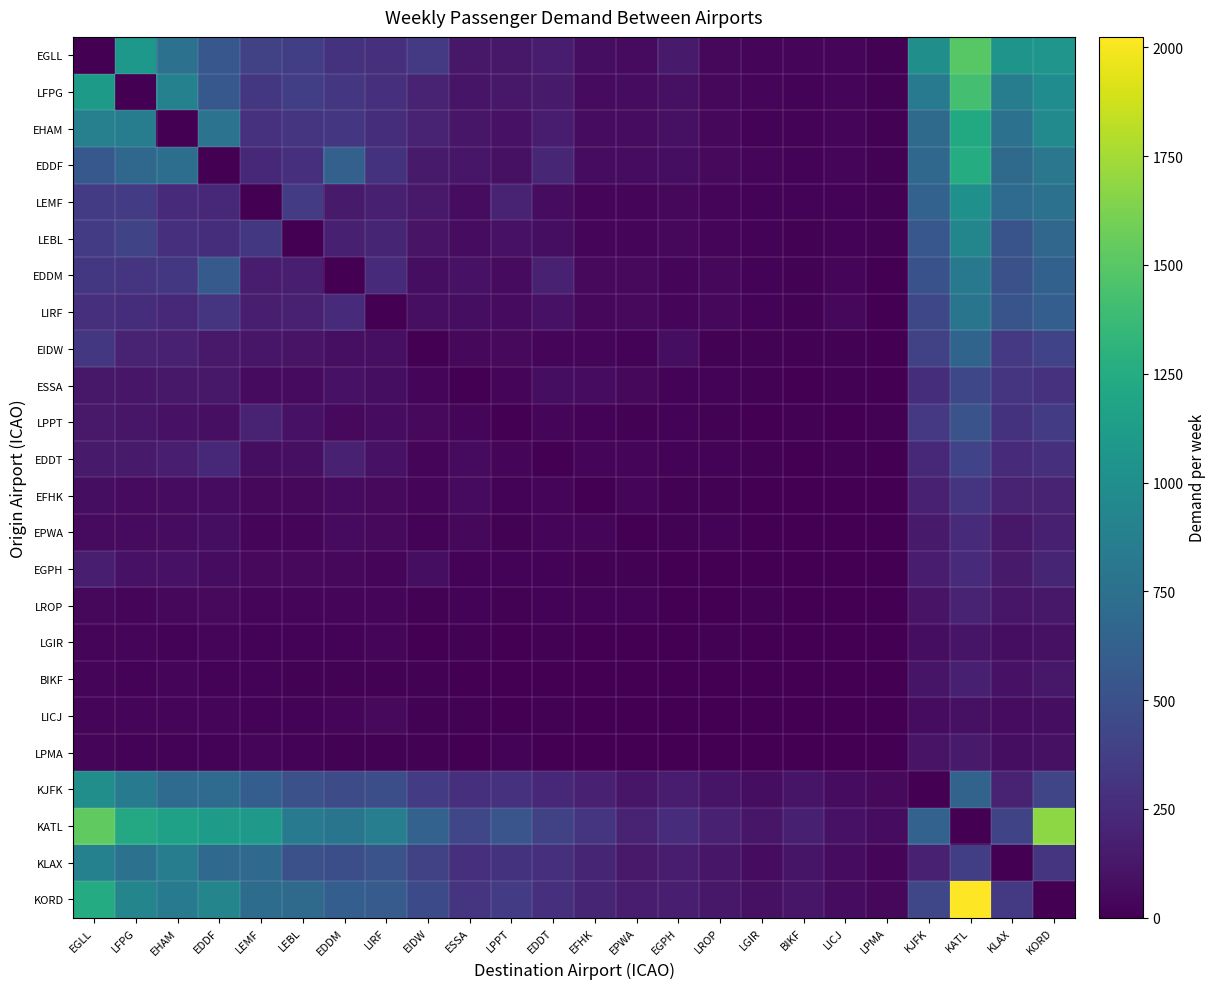

Reading left to right, extract all data points from this chart.

EGLL: EGLL=0	LFPG=1077	EHAM=752	EDDF=546	LEMF=389	LEBL=374	EDDM=298	LIRF=270	EIDW=340	ESSA=130	LPPT=134	EDDT=152	EFHK=74	EPWA=58	EGPH=144	LROP=42	LGIR=24	BIKF=32	LICJ=25	LPMA=13	KJFK=1005	KATL=1501	KLAX=1047	KORD=1057
LFPG: EGLL=1105	LFPG=0	EHAM=888	EDDF=561	LEMF=330	LEBL=377	EDDM=317	LIRF=270	EIDW=197	ESSA=112	LPPT=130	EDDT=149	EFHK=60	EPWA=65	EGPH=90	LROP=43	LGIR=24	BIKF=22	LICJ=30	LPMA=11	KJFK=845	KATL=1421	KLAX=859	KORD=981
EHAM: EGLL=884	LFPG=857	EHAM=0	EDDF=774	LEMF=286	LEBL=307	EDDM=320	LIRF=261	EIDW=190	ESSA=125	LPPT=98	EDDT=151	EFHK=66	EPWA=69	EGPH=89	LROP=44	LGIR=23	BIKF=20	LICJ=27	LPMA=10	KJFK=702	KATL=1231	KLAX=762	KORD=967
EDDF: EGLL=558	LFPG=682	EHAM=730	EDDF=0	LEMF=230	LEBL=282	EDDM=624	LIRF=294	EIDW=146	ESSA=122	LPPT=94	EDDT=217	EFHK=71	EPWA=66	EGPH=72	LROP=51	LGIR=27	BIKF=19	LICJ=32	LPMA=9	KJFK=686	KATL=1250	KLAX=701	KORD=799
LEMF: EGLL=348	LFPG=355	EHAM=250	EDDF=231	LEMF=0	LEBL=352	EDDM=148	LIRF=175	EIDW=136	ESSA=69	LPPT=199	EDDT=71	EFHK=39	EPWA=32	EGPH=47	LROP=31	LGIR=19	BIKF=20	LICJ=20	LPMA=13	KJFK=637	KATL=1017	KLAX=705	KORD=764
LEBL: EGLL=357	LFPG=416	EHAM=280	EDDF=263	LEMF=326	LEBL=0	EDDM=176	LIRF=206	EIDW=107	ESSA=64	LPPT=98	EDDT=79	EFHK=36	EPWA=38	EGPH=43	LROP=26	LGIR=18	BIKF=13	LICJ=21	LPMA=10	KJFK=550	KATL=932	KLAX=523	KORD=670
EDDM: EGLL=326	LFPG=307	EHAM=329	EDDF=574	LEMF=157	LEBL=167	EDDM=0	LIRF=241	EIDW=77	ESSA=100	LPPT=62	EDDT=185	EFHK=51	EPWA=55	EGPH=36	LROP=41	LGIR=21	BIKF=13	LICJ=27	LPMA=6	KJFK=508	KATL=820	KLAX=499	KORD=630
LIRF: EGLL=270	LFPG=268	EHAM=234	EDDF=305	LEMF=172	LEBL=185	EDDM=240	LIRF=0	EIDW=80	ESSA=76	LPPT=58	EDDT=99	EFHK=43	EPWA=49	EGPH=33	LROP=41	LGIR=23	BIKF=11	LICJ=44	LPMA=6	KJFK=442	KATL=783	KLAX=526	KORD=605
EIDW: EGLL=332	LFPG=204	EHAM=185	EDDF=136	LEMF=123	LEBL=107	EDDM=86	LIRF=81	EIDW=0	ESSA=43	LPPT=51	EDDT=39	EFHK=25	EPWA=19	EGPH=78	LROP=14	LGIR=8	BIKF=12	LICJ=9	LPMA=5	KJFK=402	KATL=651	KLAX=335	KORD=407
ESSA: EGLL=127	LFPG=123	EHAM=133	EDDF=127	LEMF=59	LEBL=60	EDDM=96	LIRF=72	EIDW=37	ESSA=0	LPPT=26	EDDT=72	EFHK=65	EPWA=41	EGPH=19	LROP=20	LGIR=10	BIKF=6	LICJ=8	LPMA=3	KJFK=267	KATL=436	KLAX=308	KORD=291
LPPT: EGLL=136	LFPG=125	EHAM=101	EDDF=86	LEMF=195	LEBL=96	EDDM=53	LIRF=66	EIDW=54	ESSA=24	LPPT=0	EDDT=30	EFHK=16	EPWA=13	EGPH=19	LROP=11	LGIR=7	BIKF=8	LICJ=7	LPMA=8	KJFK=334	KATL=518	KLAX=294	KORD=348
EDDT: EGLL=143	LFPG=145	EHAM=170	EDDF=225	LEMF=72	LEBL=80	EDDM=184	LIRF=95	EIDW=38	ESSA=63	LPPT=24	EDDT=0	EFHK=29	EPWA=36	EGPH=18	LROP=19	LGIR=9	BIKF=6	LICJ=9	LPMA=3	KJFK=236	KATL=406	KLAX=252	KORD=284
EFHK: EGLL=73	LFPG=62	EHAM=69	EDDF=70	LEMF=40	LEBL=41	EDDM=57	LIRF=50	EIDW=25	ESSA=57	LPPT=17	EDDT=30	EFHK=0	EPWA=29	EGPH=11	LROP=15	LGIR=7	BIKF=4	LICJ=5	LPMA=2	KJFK=185	KATL=315	KLAX=204	KORD=195
EPWA: EGLL=59	LFPG=59	EHAM=64	EDDF=78	LEMF=32	LEBL=35	EDDM=58	LIRF=48	EIDW=20	ESSA=44	LPPT=14	EDDT=39	EFHK=26	EPWA=0	EGPH=8	LROP=16	LGIR=7	BIKF=3	LICJ=6	LPMA=2	KJFK=146	KATL=246	KLAX=131	KORD=181
EGPH: EGLL=171	LFPG=97	EHAM=96	EDDF=65	LEMF=50	LEBL=48	EDDM=42	LIRF=33	EIDW=79	ESSA=20	LPPT=19	EDDT=22	EFHK=11	EPWA=9	EGPH=0	LROP=7	LGIR=4	BIKF=6	LICJ=4	LPMA=2	KJFK=161	KATL=239	KLAX=148	KORD=208
LROP: EGLL=43	LFPG=39	EHAM=45	EDDF=53	LEMF=30	LEBL=29	EDDM=35	LIRF=38	EIDW=15	ESSA=21	LPPT=10	EDDT=20	EFHK=16	EPWA=17	EGPH=6	LROP=0	LGIR=8	BIKF=3	LICJ=5	LPMA=1	KJFK=104	KATL=193	KLAX=120	KORD=132
LGIR: EGLL=27	LFPG=24	EHAM=22	EDDF=24	LEMF=19	LEBL=17	EDDM=22	LIRF=25	EIDW=7	ESSA=10	LPPT=7	EDDT=10	EFHK=6	EPWA=7	EGPH=4	LROP=9	LGIR=0	BIKF=2	LICJ=3	LPMA=1	KJFK=73	KATL=117	KLAX=74	KORD=90
BIKF: EGLL=30	LFPG=23	EHAM=24	EDDF=21	LEMF=18	LEBL=14	EDDM=13	LIRF=13	EIDW=13	ESSA=7	LPPT=7	EDDT=6	EFHK=4	EPWA=3	EGPH=6	LROP=3	LGIR=2	BIKF=0	LICJ=1	LPMA=1	KJFK=114	KATL=176	KLAX=98	KORD=133
LICJ: EGLL=30	LFPG=30	EHAM=26	EDDF=33	LEMF=19	LEBL=23	EDDM=24	LIRF=51	EIDW=9	ESSA=10	LPPT=7	EDDT=10	EFHK=5	EPWA=6	EGPH=4	LROP=5	LGIR=3	BIKF=1	LICJ=0	LPMA=1	KJFK=68	KATL=93	KLAX=65	KORD=75
LPMA: EGLL=25	LFPG=20	EHAM=20	EDDF=17	LEMF=26	LEBL=19	EDDM=13	LIRF=12	EIDW=10	ESSA=6	LPPT=17	EDDT=6	EFHK=4	EPWA=4	EGPH=4	LROP=2	LGIR=2	BIKF=2	LICJ=2	LPMA=0	KJFK=103	KATL=146	KLAX=77	KORD=90
KJFK: EGLL=1000	LFPG=837	EHAM=709	EDDF=708	LEMF=601	LEBL=505	EDDM=466	LIRF=490	EIDW=355	ESSA=273	LPPT=289	EDDT=235	EFHK=185	EPWA=126	EGPH=152	LROP=116	LGIR=78	BIKF=116	LICJ=68	LPMA=52	KJFK=0	KATL=647	KLAX=199	KORD=423
KATL: EGLL=1529	LFPG=1221	EHAM=1160	EDDF=1122	LEMF=1088	LEBL=841	EDDM=784	LIRF=862	EIDW=634	ESSA=431	LPPT=537	EDDT=400	EFHK=309	EPWA=204	EGPH=253	LROP=187	LGIR=121	BIKF=179	LICJ=102	LPMA=69	KJFK=637	KATL=0	KLAX=414	KORD=1684
KLAX: EGLL=888	LFPG=758	EHAM=859	EDDF=695	LEMF=691	LEBL=504	EDDM=483	LIRF=516	EIDW=393	ESSA=274	LPPT=294	EDDT=272	EFHK=207	EPWA=137	EGPH=162	LROP=124	LGIR=71	BIKF=114	LICJ=70	LPMA=37	KJFK=184	KATL=373	KLAX=0	KORD=309
KORD: EGLL=1245	LFPG=925	EHAM=831	EDDF=922	LEMF=719	LEBL=700	EDDM=605	LIRF=579	EIDW=453	ESSA=315	LPPT=362	EDDT=280	EFHK=210	EPWA=166	EGPH=173	LROP=133	LGIR=87	BIKF=122	LICJ=67	LPMA=47	KJFK=429	KATL=2024	KLAX=341	KORD=0